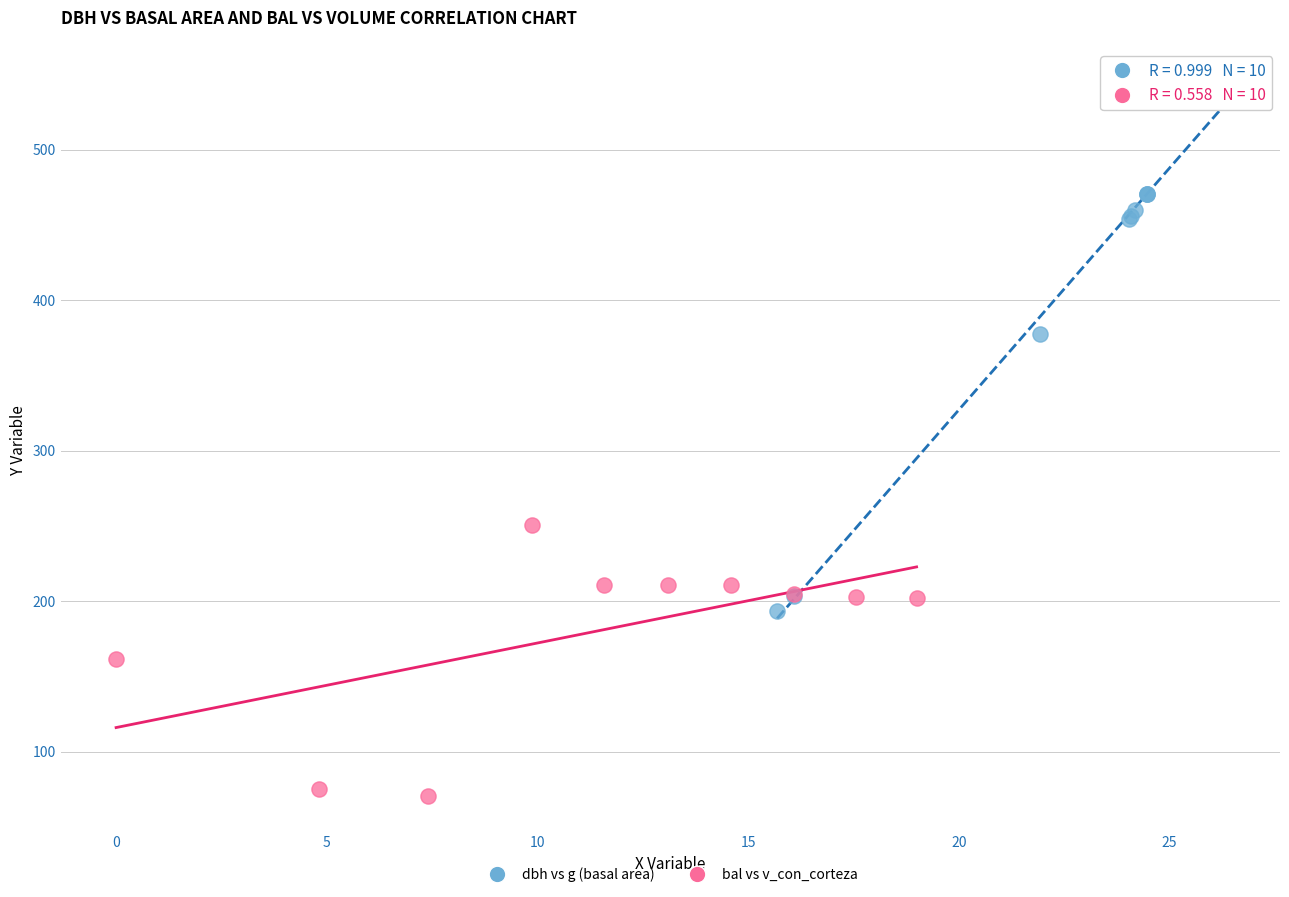

What are all the series names shown in the legend?

dbh vs g (basal area), bal vs v_con_corteza